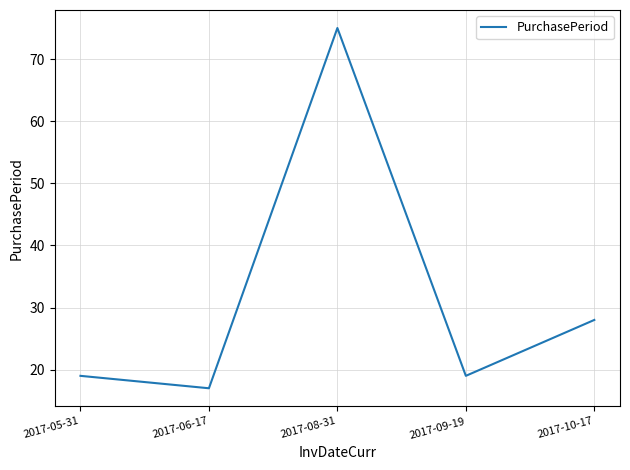

Approximately how many times larger is the value at 2017-05-31 compared to 2017-06-17?

1.1